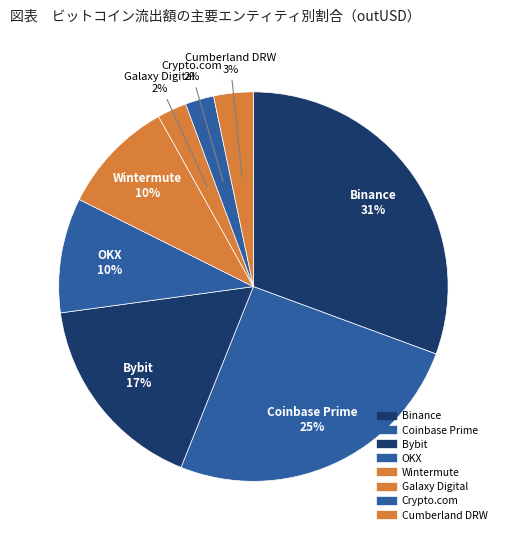

How many slices are in this pie chart?

8